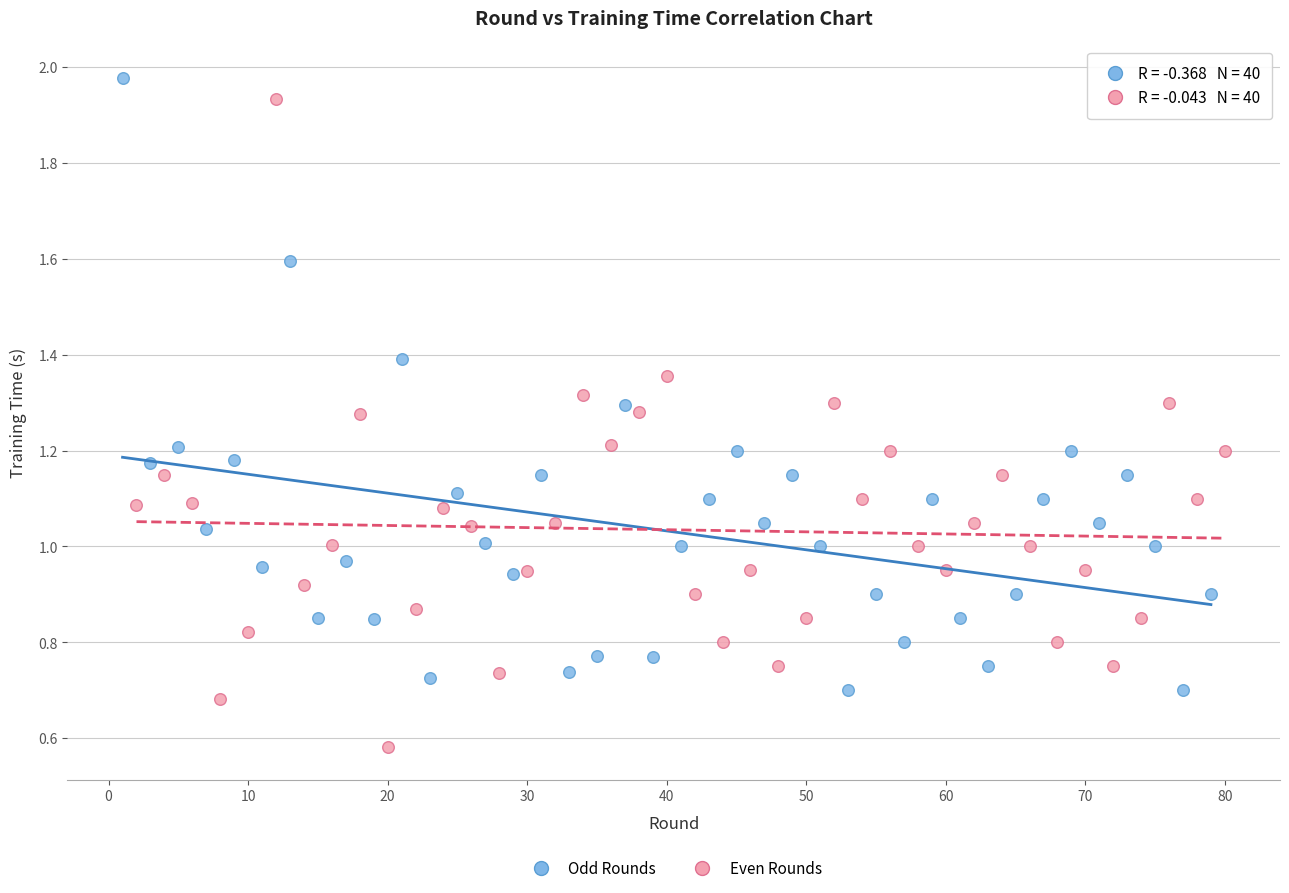

What are all the series names shown in the legend?

Odd Rounds, Even Rounds